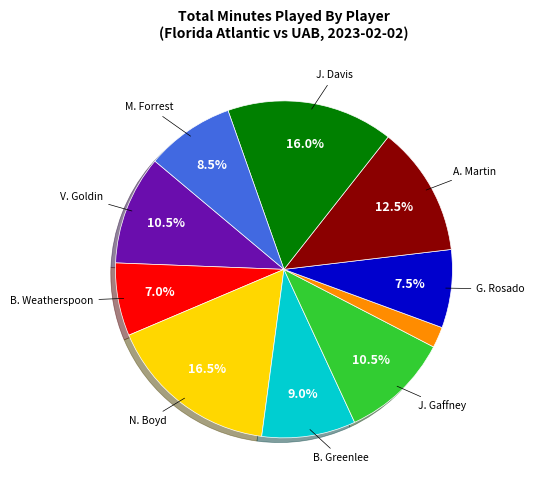

Count the number of slices in the pie.

10